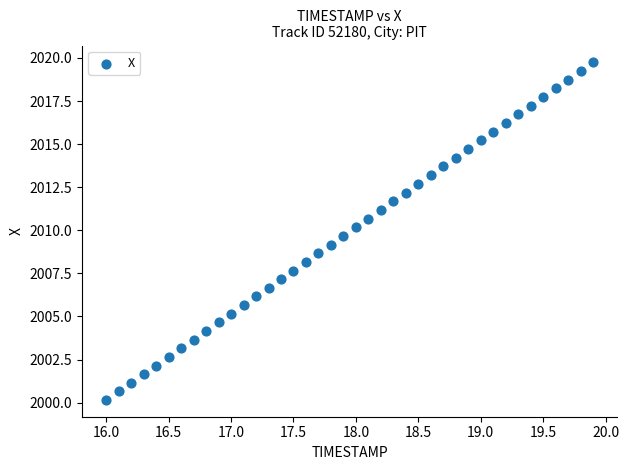

What is the range of Y values (max minus min)?

19.6